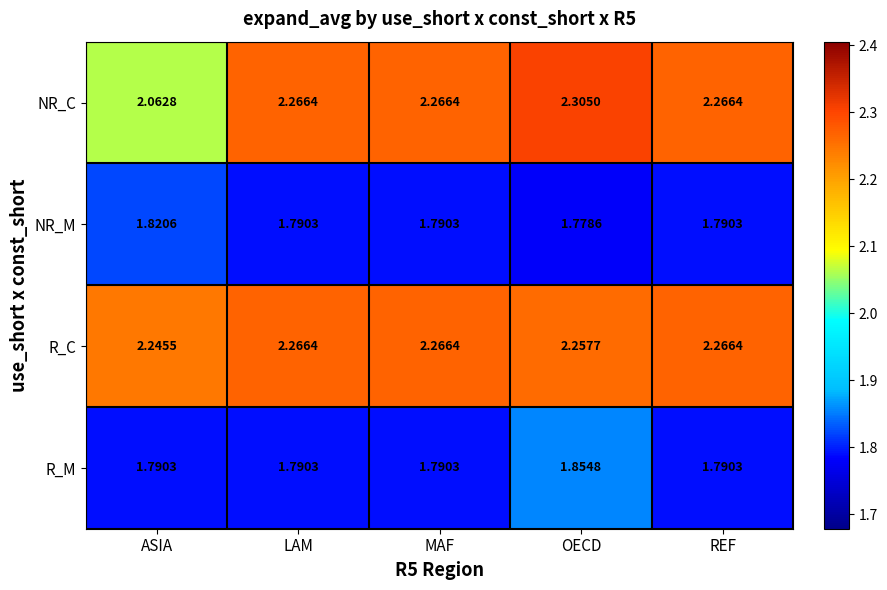

At which category does the chart reach its minimum across all series?

OECD